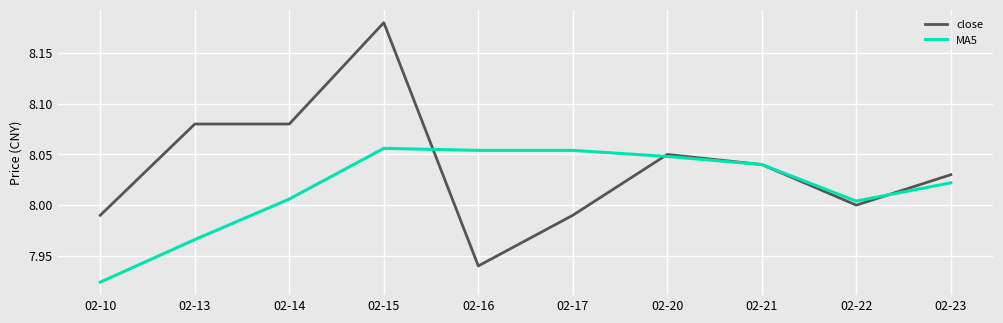

At which category does the chart reach its minimum across all series?

02-10